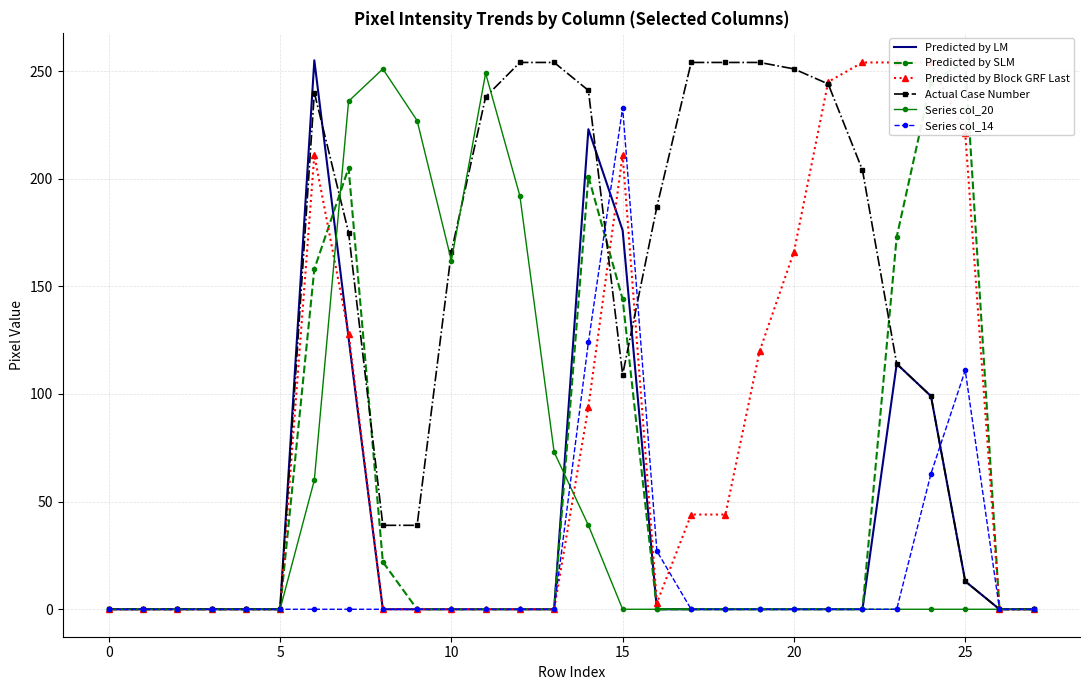

Is it true that Predicted by LM equals 176 at 15?

True